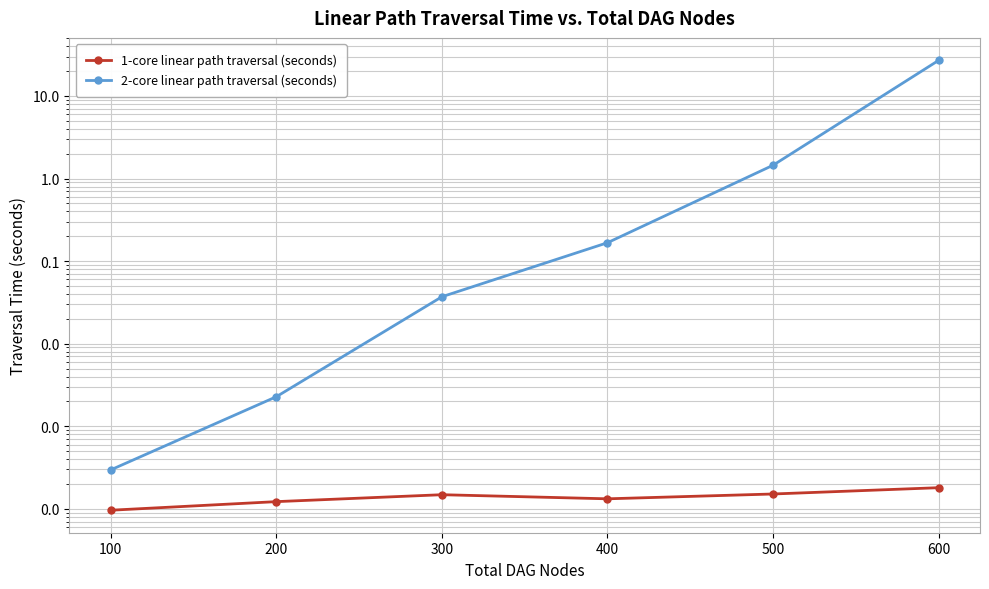

What is the maximum value shown in the chart?

27.0